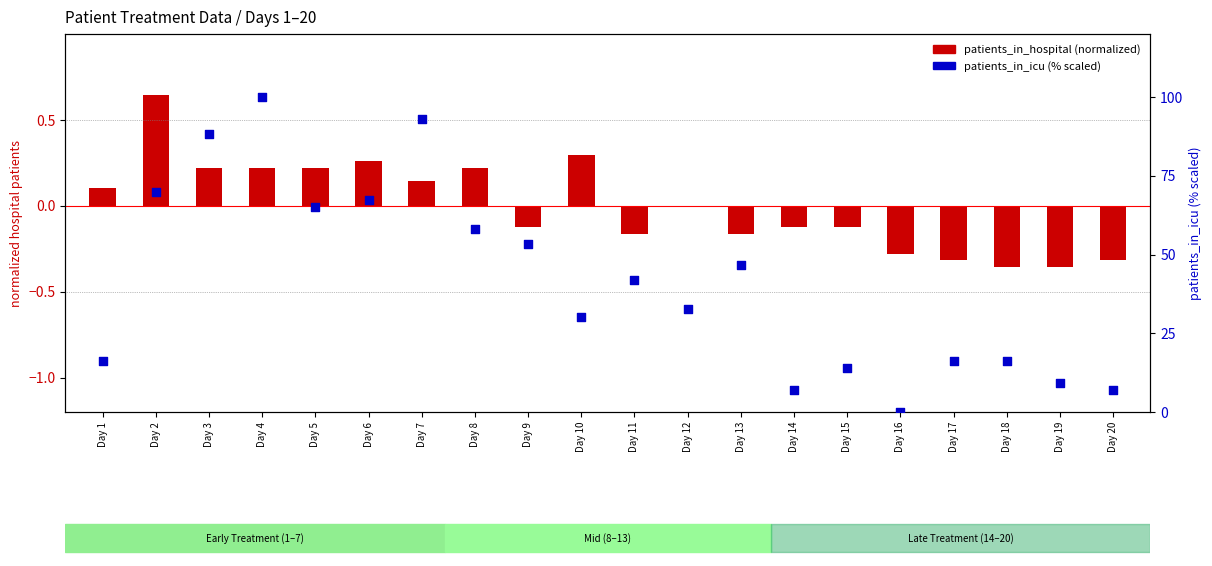

Which series has the largest Y range (max minus min)?

patients_in_icu (normalized %)